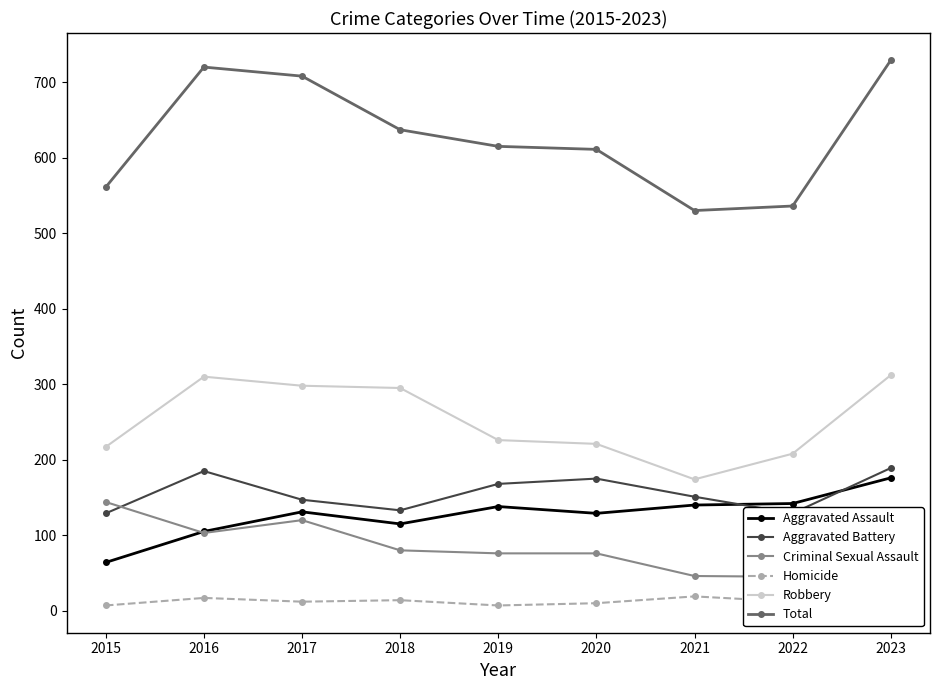

At which category does Total reach its first local peak?

2016